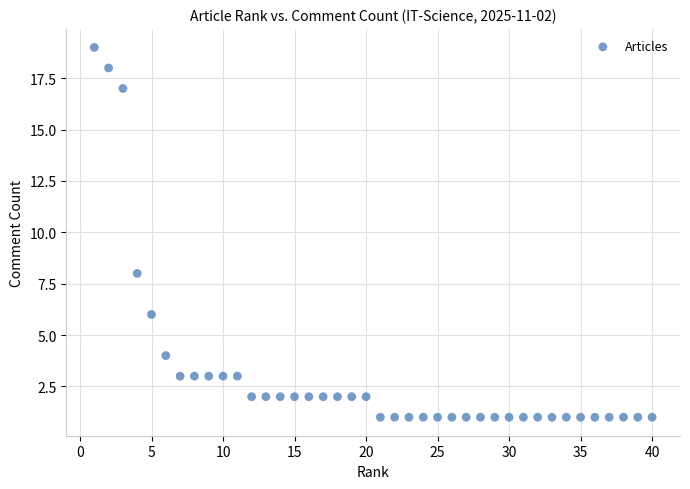

What Y value in the scatter plot is closest to 10?

8